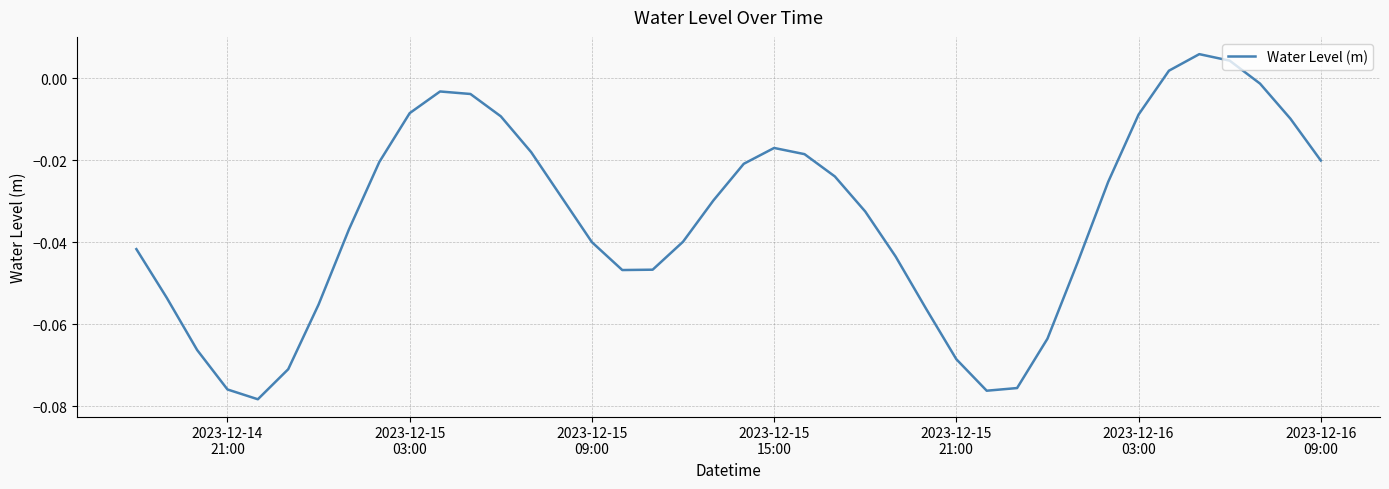

What is the difference between the second highest and second lowest values?

0.1